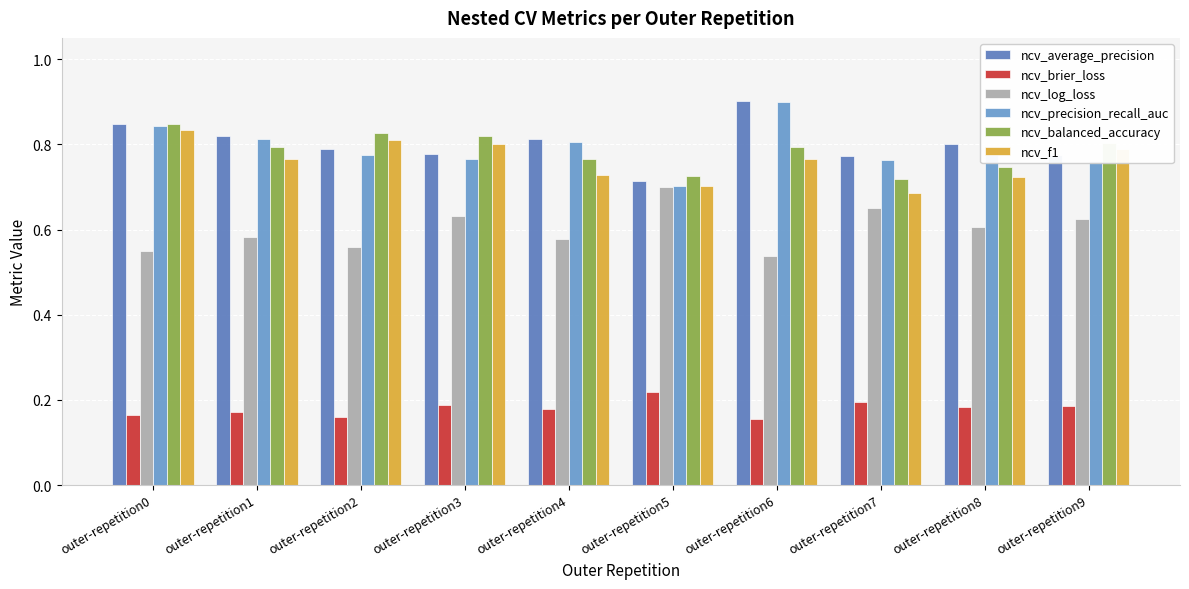

What is the total value across all series at outer-repetition8?

3.9